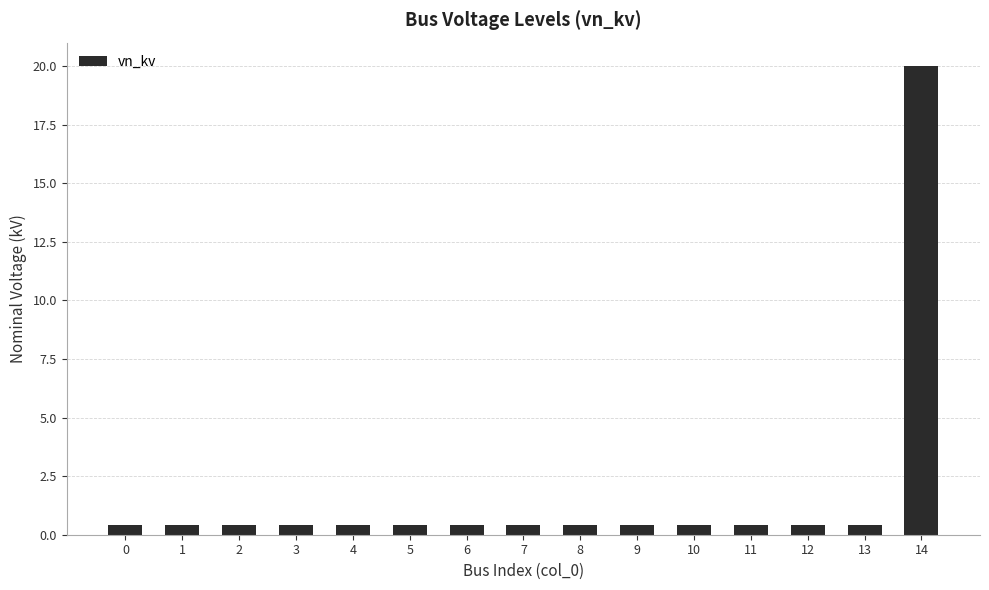

What is the value of the 5th bar from the left?

0.4